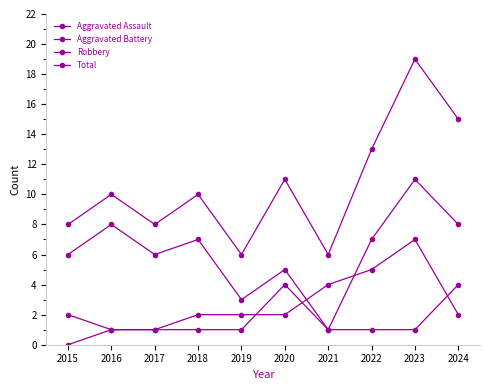

How many lines are shown in the chart?

4